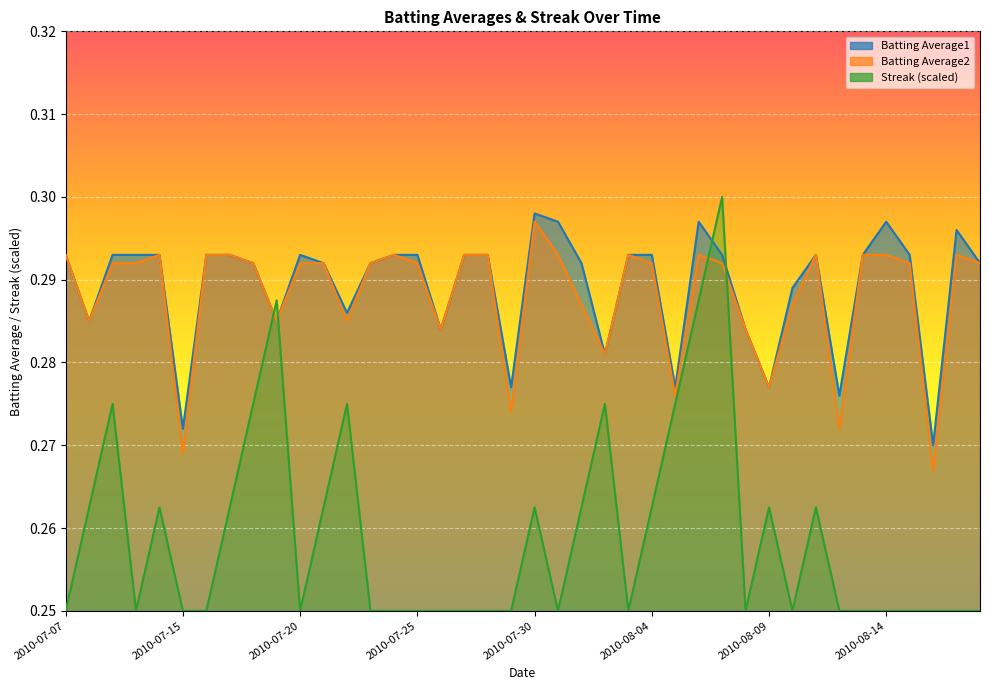

What is the lowest value of the Batting Average1 series?

0.3